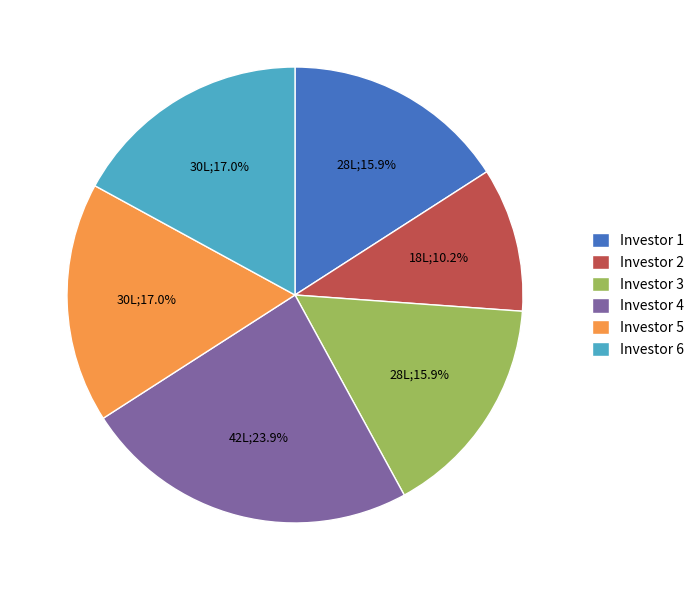

What is the total percentage of Investor 2 and Investor 3?

26.1%